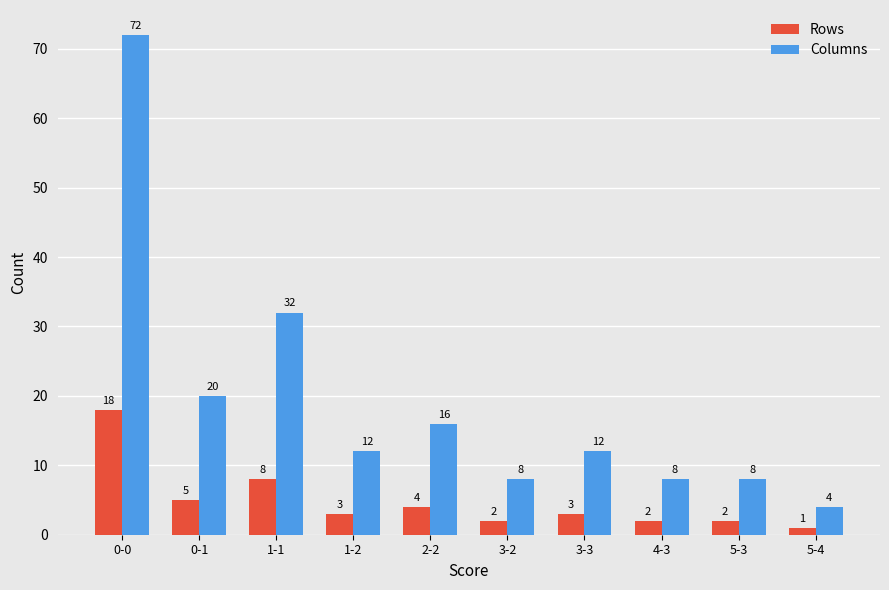

Which series has the widest spread of values?

Columns